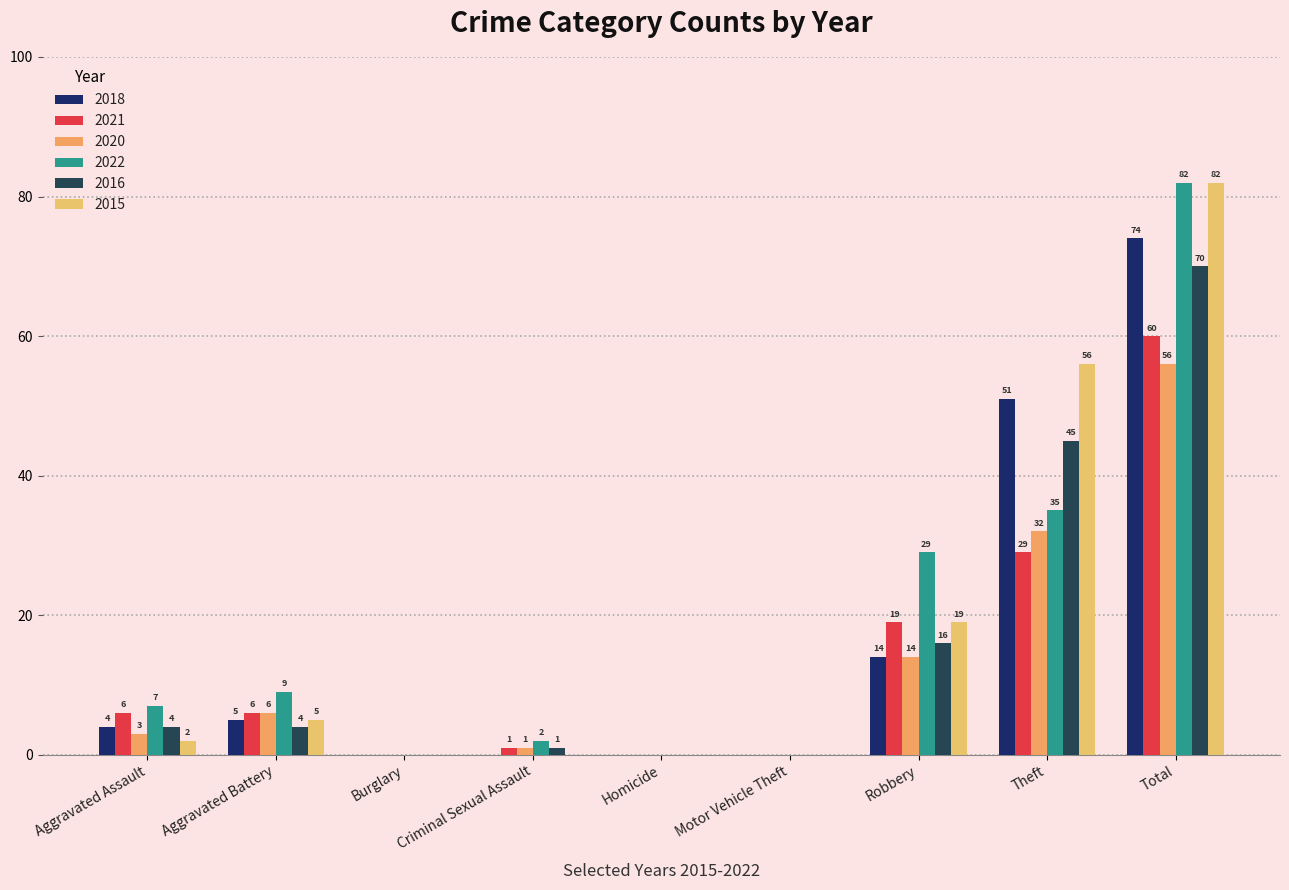

What is the difference between the highest and lowest values at Theft?

27